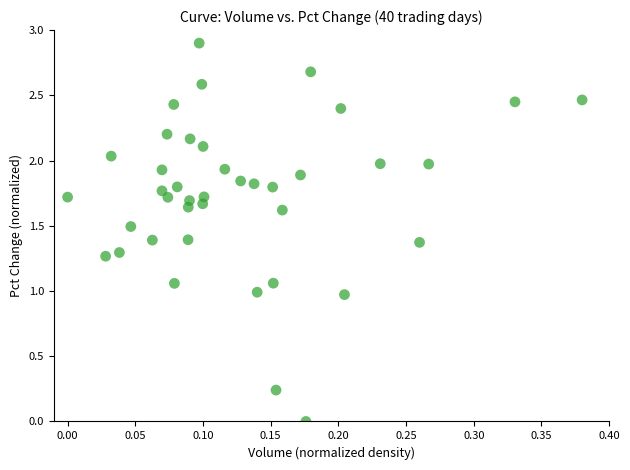

What is the range of X values (max minus min)?

0.4